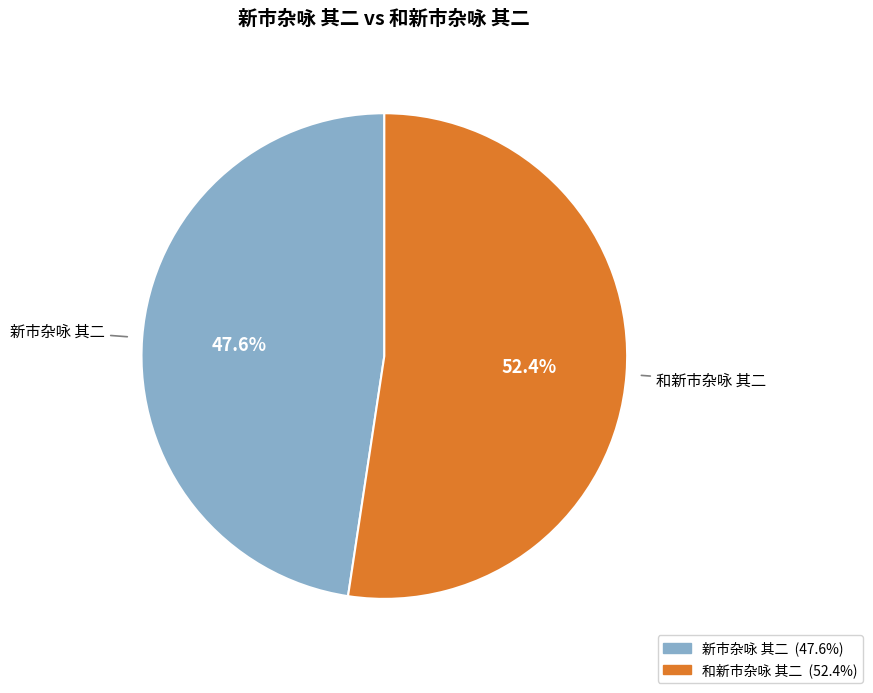

To the nearest percent, what portion does 和新市杂咏 其二 represent?

52%